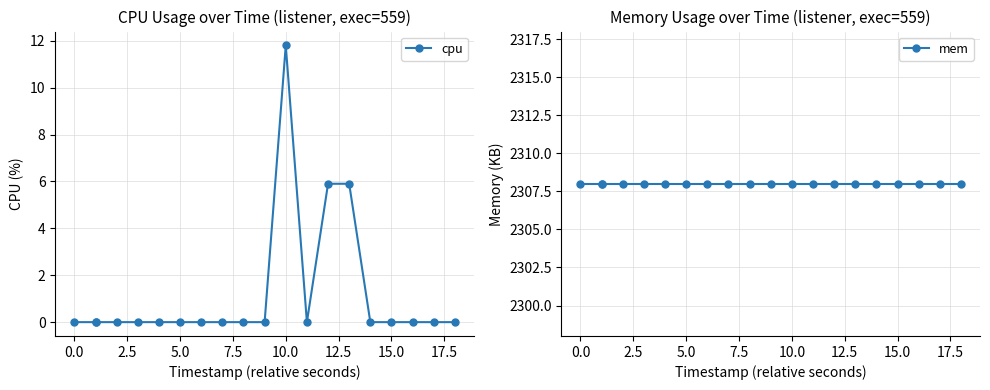

At 0.0, list the series in order from smallest to largest.

cpu, mem